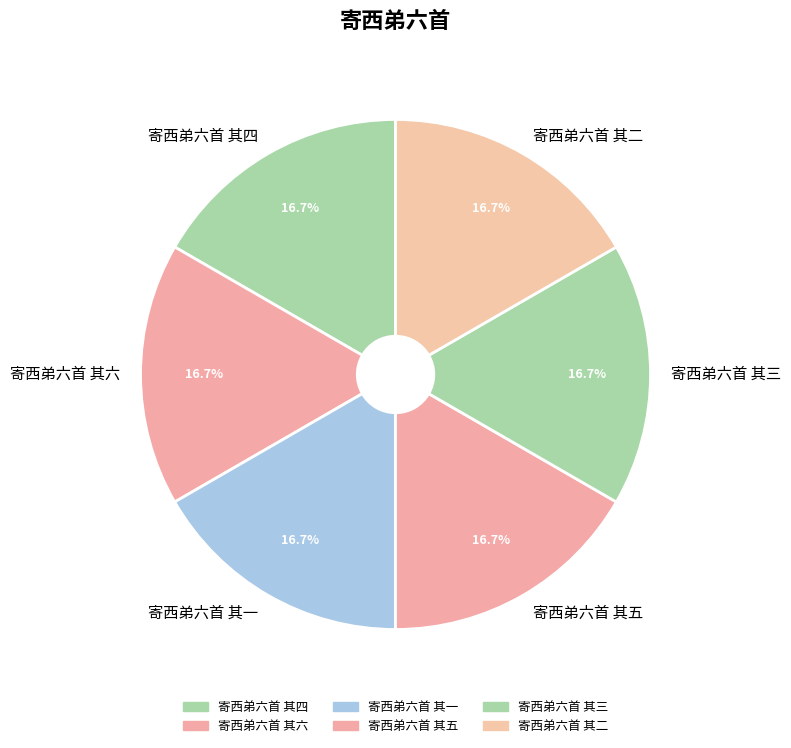

What portion of the pie excludes 寄西弟六首 其一?

83.3%